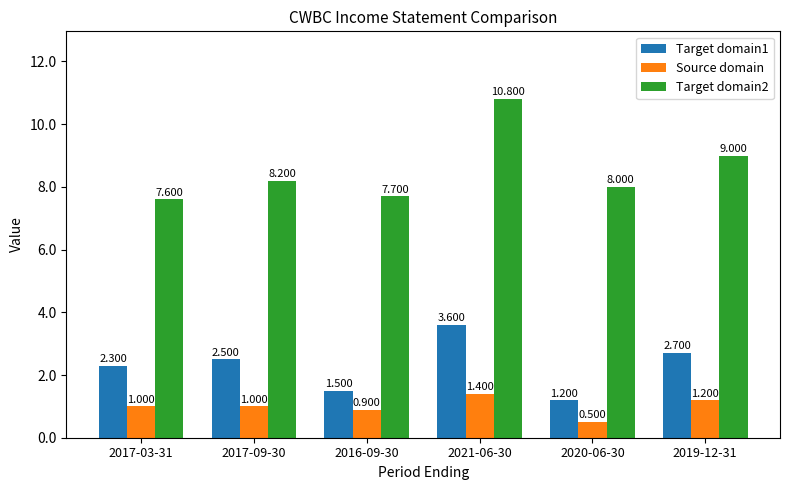

What are all the series names shown in the legend?

Target domain1, Source domain, Target domain2